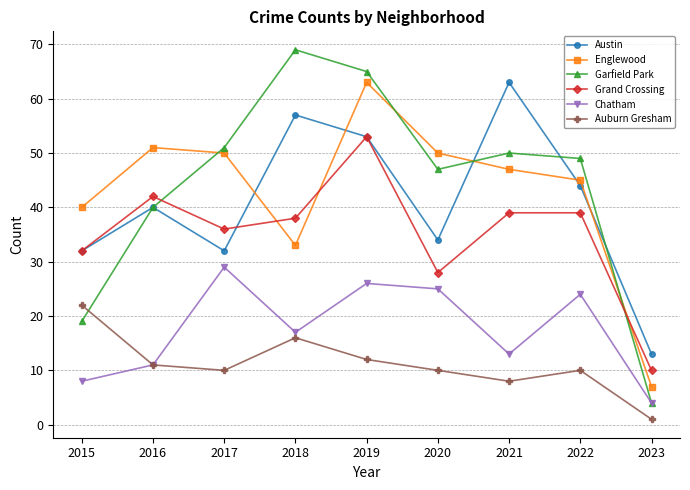

Reading left to right, list all the values displayed in this chart.

Austin: 32	40	32	57	53	34	63	44	13
Englewood: 40	51	50	33	63	50	47	45	7
Garfield Park: 19	40	51	69	65	47	50	49	4
Grand Crossing: 32	42	36	38	53	28	39	39	10
Chatham: 8	11	29	17	26	25	13	24	4
Auburn Gresham: 22	11	10	16	12	10	8	10	1